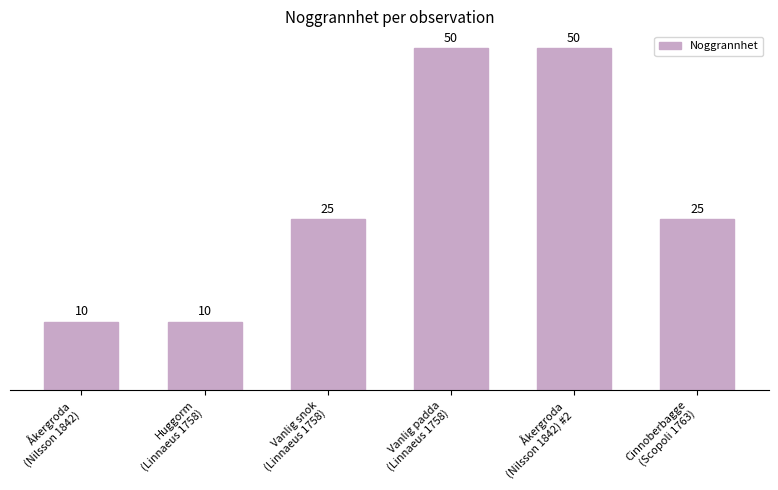

Approximately how many times larger is the value at Åkergroda
(Nilsson 1842) #2 compared to Åkergroda
(Nilsson 1842)?

5.0